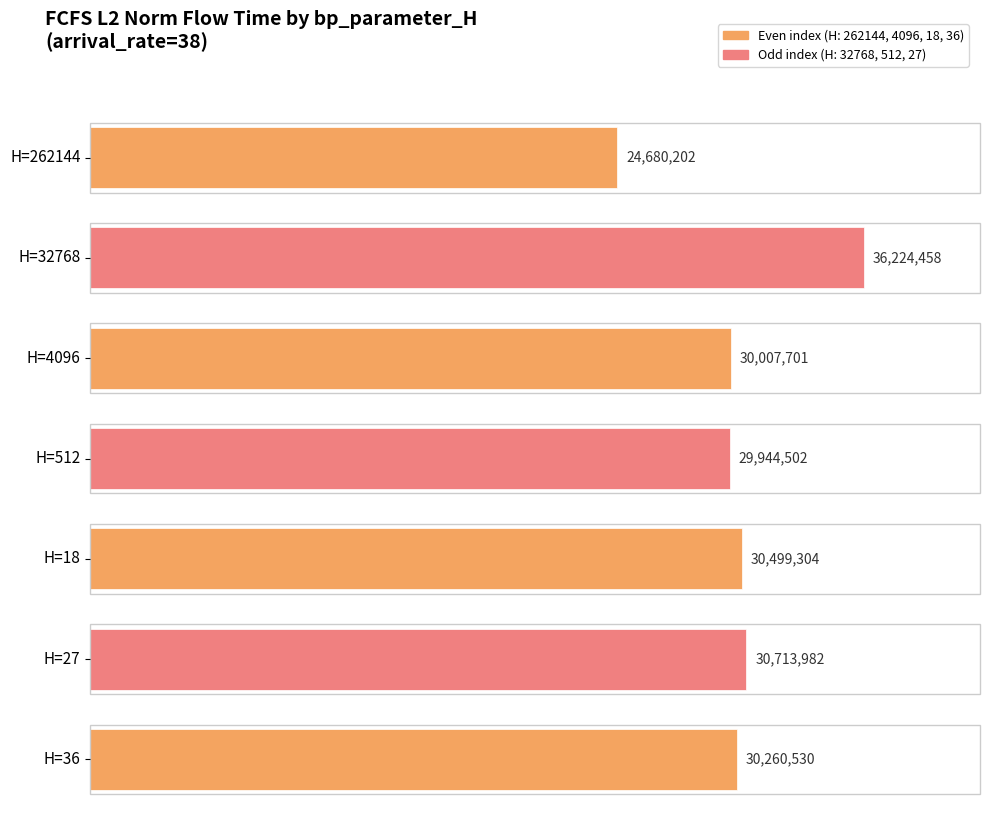

Where is the data nearest to the value 30452329?

18